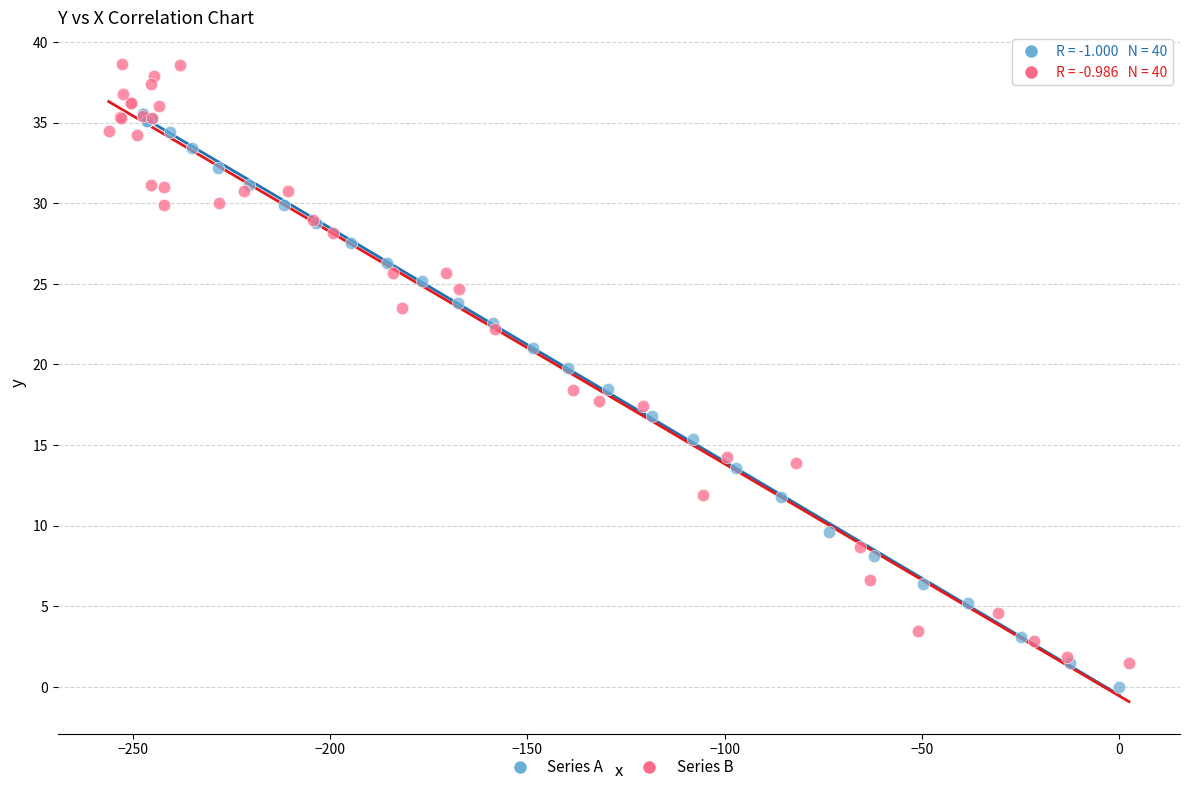

Which series contains the highest Y value?

Series B